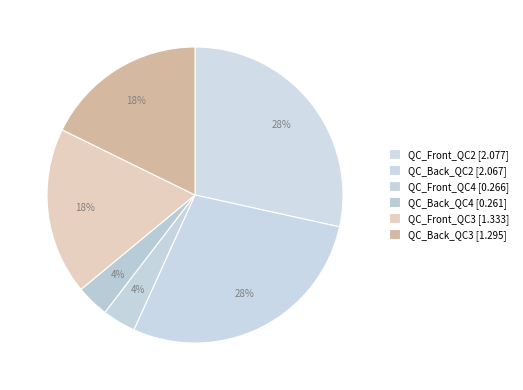

How many slices are in this pie chart?

6